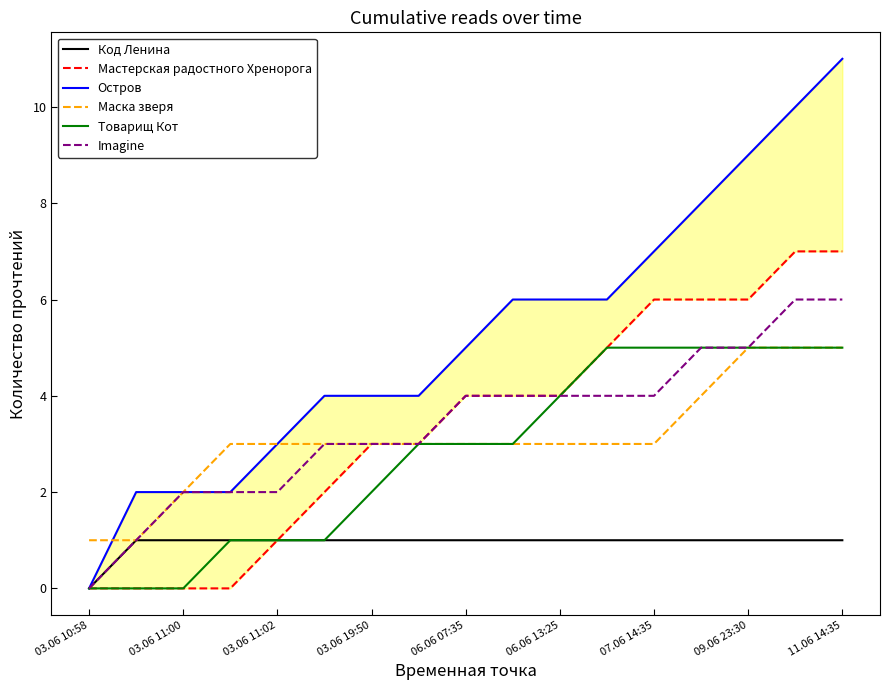

Count the number of data series in this chart.

6